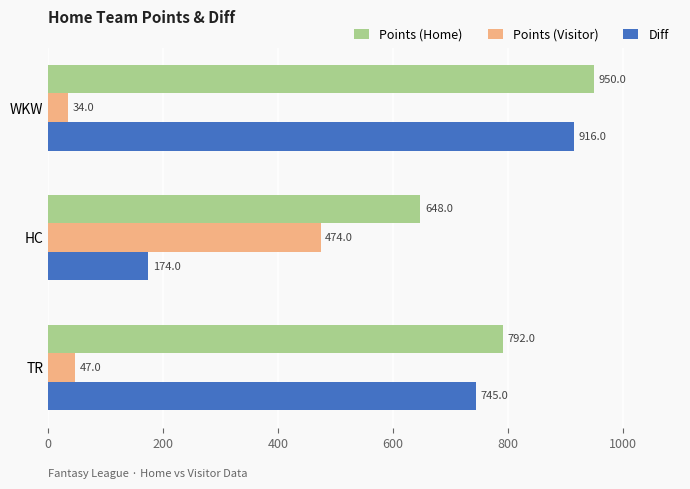

Which series has the largest total across all categories?

Points (Home)